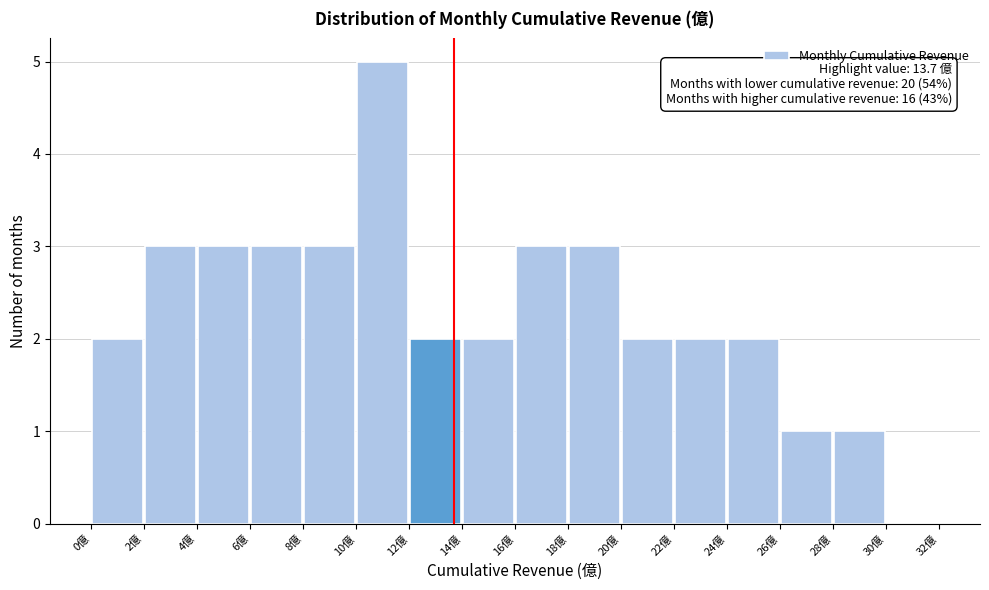

Over which range of the x-axis is the bar tallest?

10 to 12